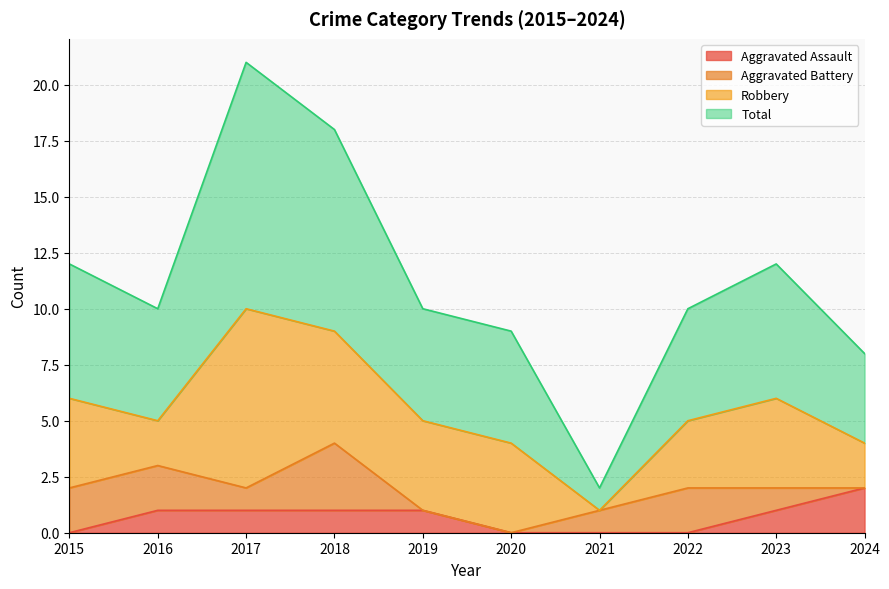

The value of Aggravated Assault at 2024 is 2. True or false?

True